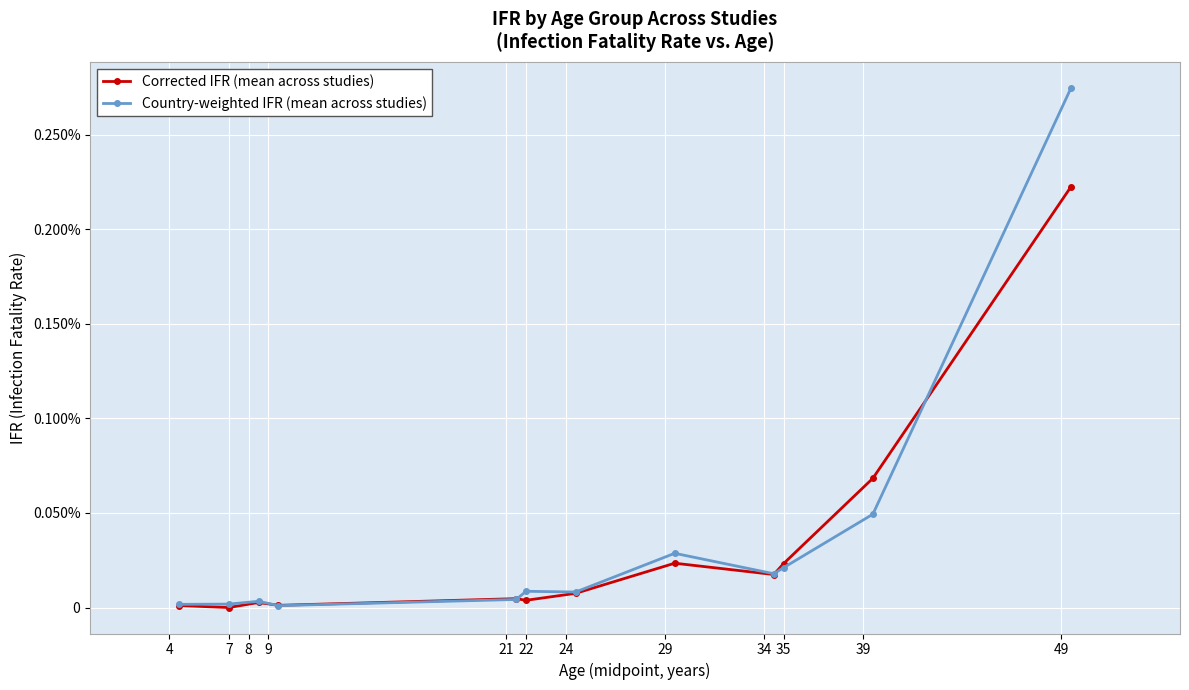

Where is Country-weighted IFR (mean across studies) nearest to the value 0?

9